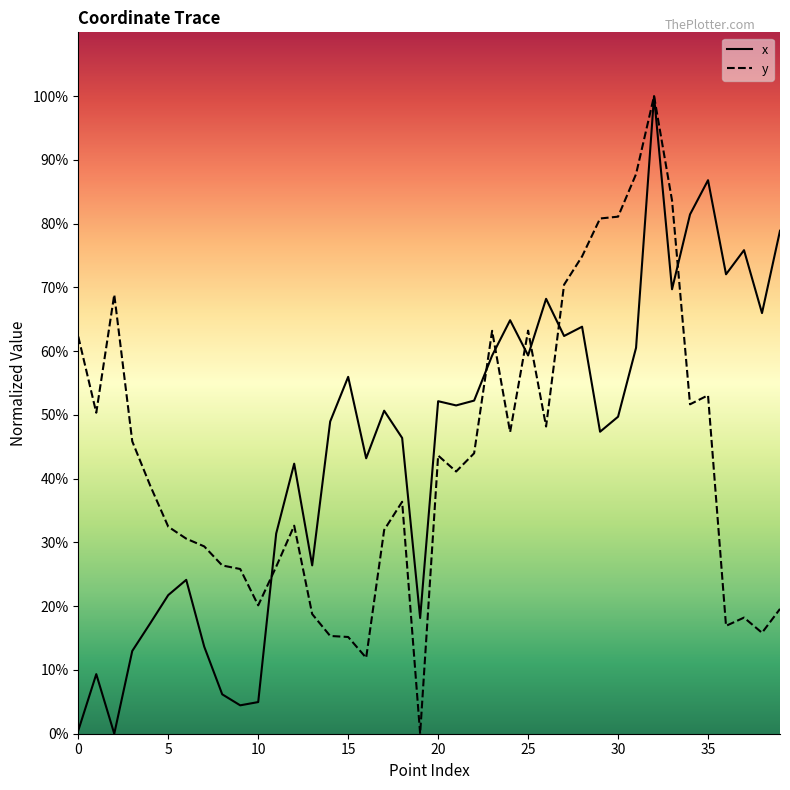

What is the maximum value for x?

100.0